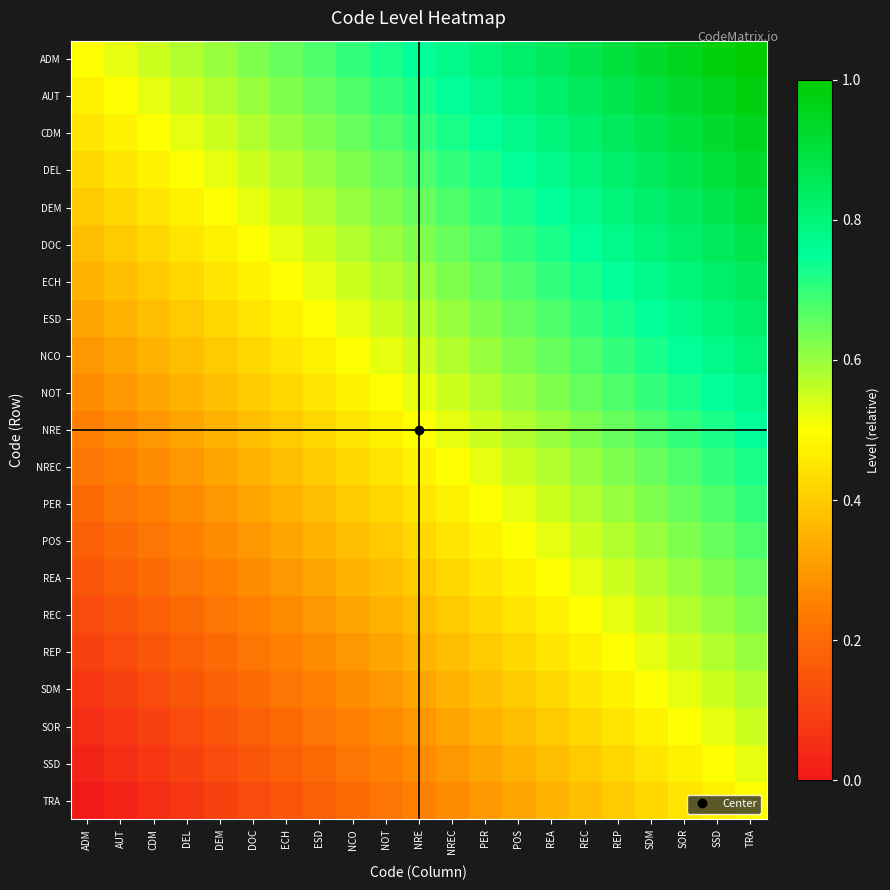

Which has a higher value, NOT or POS?

POS